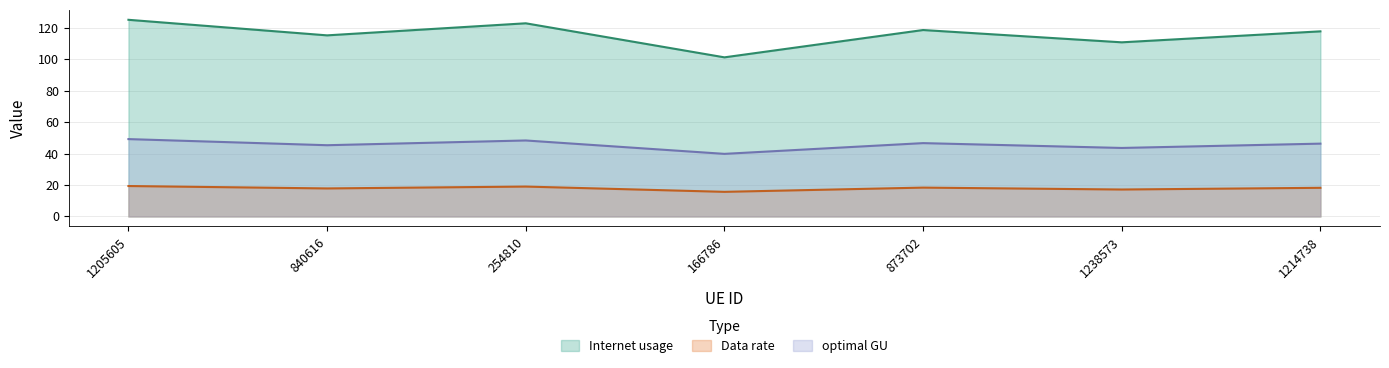

Where does the optimal GU series first go above 46?

1205605